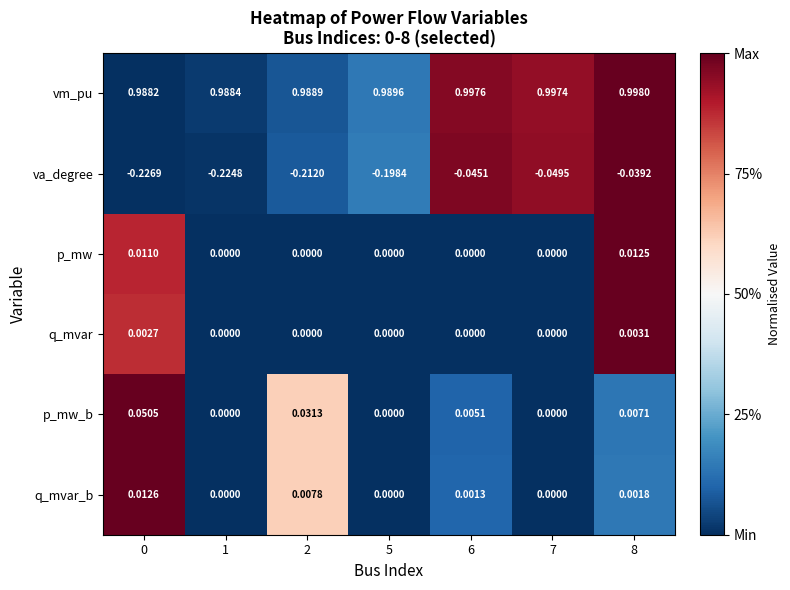

Between 0 and 1, which series saw the biggest shift?

p_mw_b